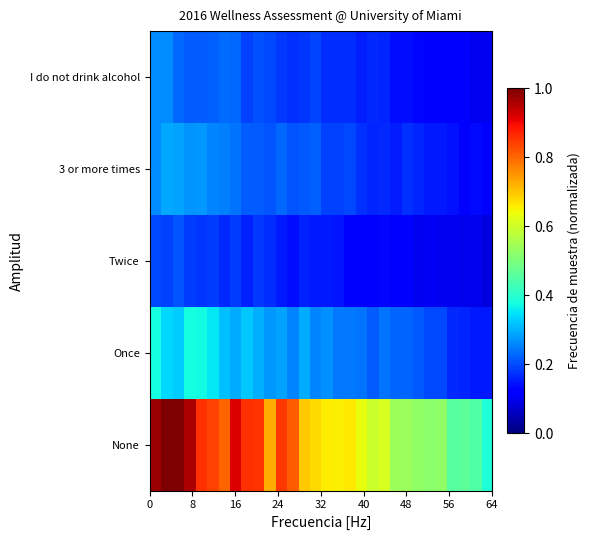

Reading left to right, extract all data points from this chart.

None: 1.0	1.0	1.0	1.0	0.9	0.8	0.8	0.9	0.9	0.9	0.7	0.9	0.8	0.7	0.7	0.7	0.7	0.7	0.6	0.6	0.6	0.5	0.5	0.5	0.5	0.5	0.5	0.5	0.4	0.4
Once: 0.4	0.3	0.3	0.4	0.4	0.4	0.3	0.3	0.3	0.3	0.3	0.3	0.3	0.3	0.3	0.3	0.2	0.2	0.2	0.2	0.2	0.2	0.2	0.2	0.2	0.2	0.2	0.2	0.2	0.2
Twice: 0.2	0.2	0.2	0.2	0.2	0.2	0.2	0.2	0.2	0.2	0.2	0.1	0.1	0.2	0.2	0.1	0.1	0.1	0.1	0.1	0.1	0.1	0.1	0.1	0.1	0.1	0.1	0.1	0.1	0.1
3 or more times: 0.3	0.3	0.3	0.3	0.3	0.3	0.3	0.2	0.2	0.2	0.2	0.2	0.2	0.2	0.2	0.2	0.2	0.2	0.2	0.2	0.2	0.2	0.2	0.2	0.2	0.2	0.1	0.1	0.1	0.1
I do not drink alcohol: 0.3	0.3	0.2	0.2	0.2	0.2	0.2	0.2	0.2	0.2	0.2	0.2	0.2	0.2	0.2	0.2	0.2	0.2	0.2	0.2	0.2	0.1	0.1	0.1	0.1	0.1	0.1	0.1	0.1	0.1